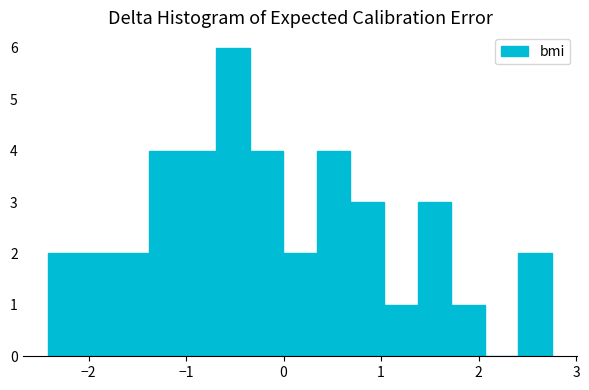

Around what value on the x-axis is the tallest bar? Give the approximate position of its centre, as read against the axis.

-0.5